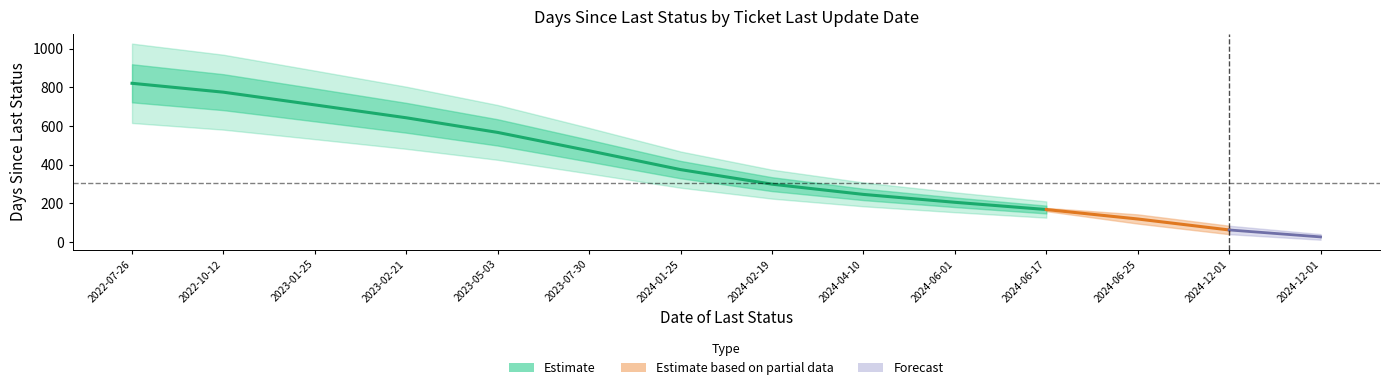

How many lines are shown in the chart?

1